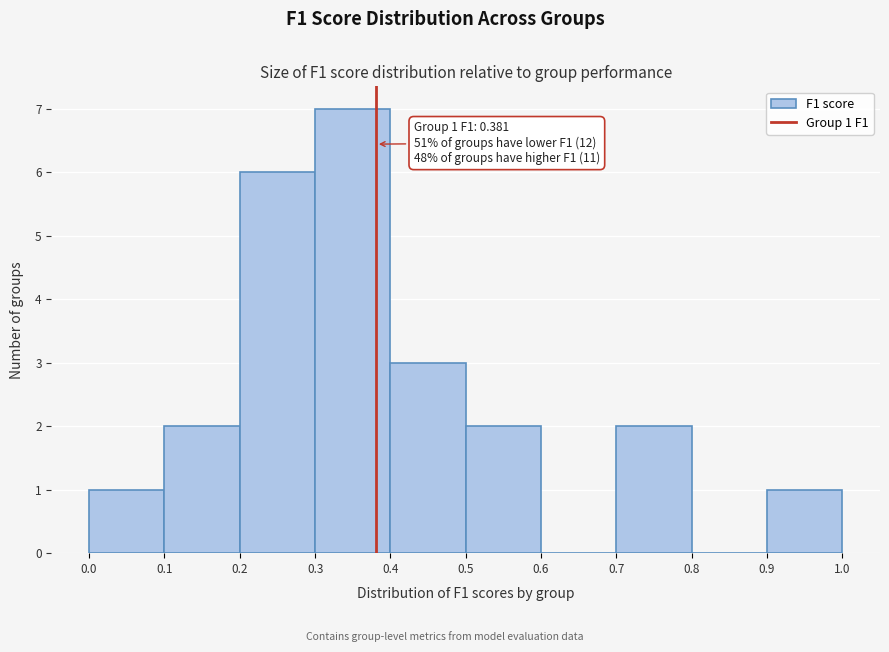

Which range on the x-axis has the tallest bar?

0.3 to 0.4